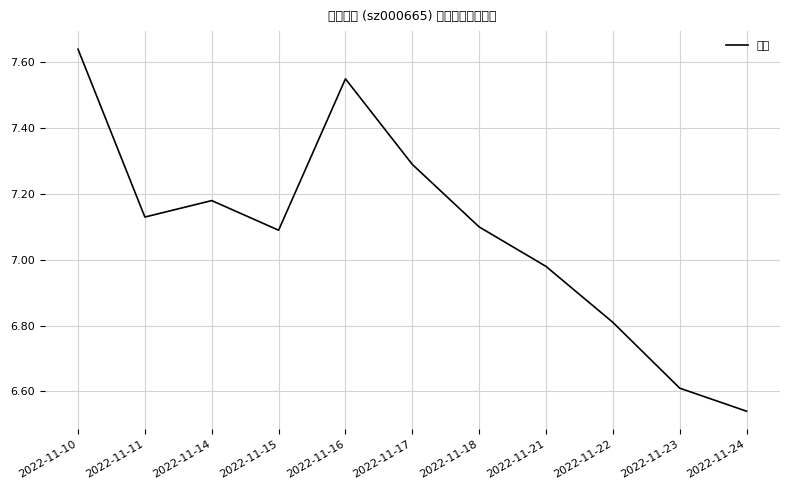

Read the value at 2022-11-24.

6.5